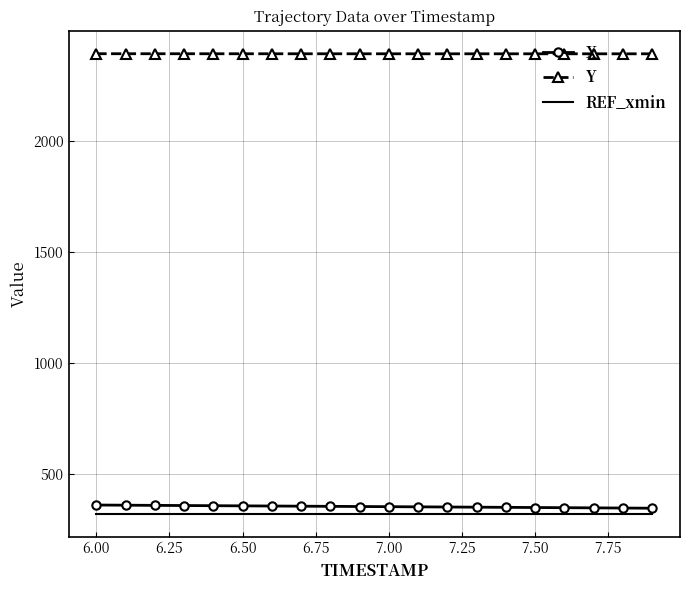

What is the difference between the maximum and second lowest values in the X series?

13.6